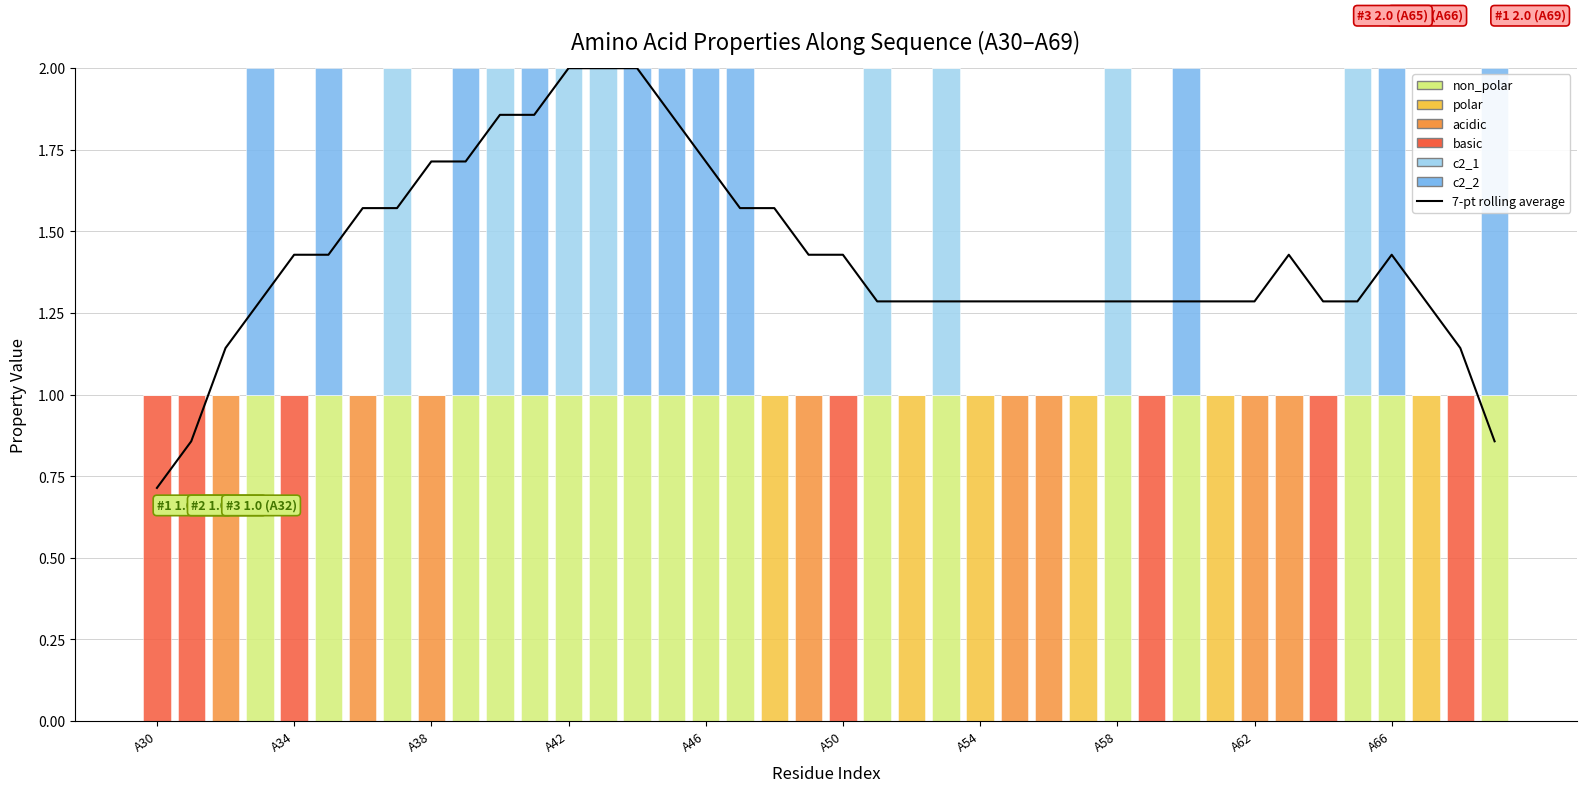

At which label does c2_2 reach its minimum?

A30